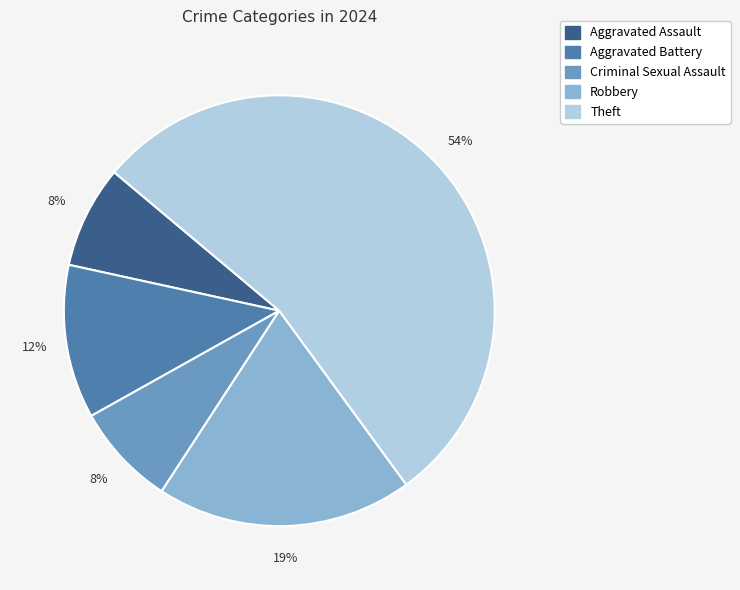

Which slice is the largest?

Theft